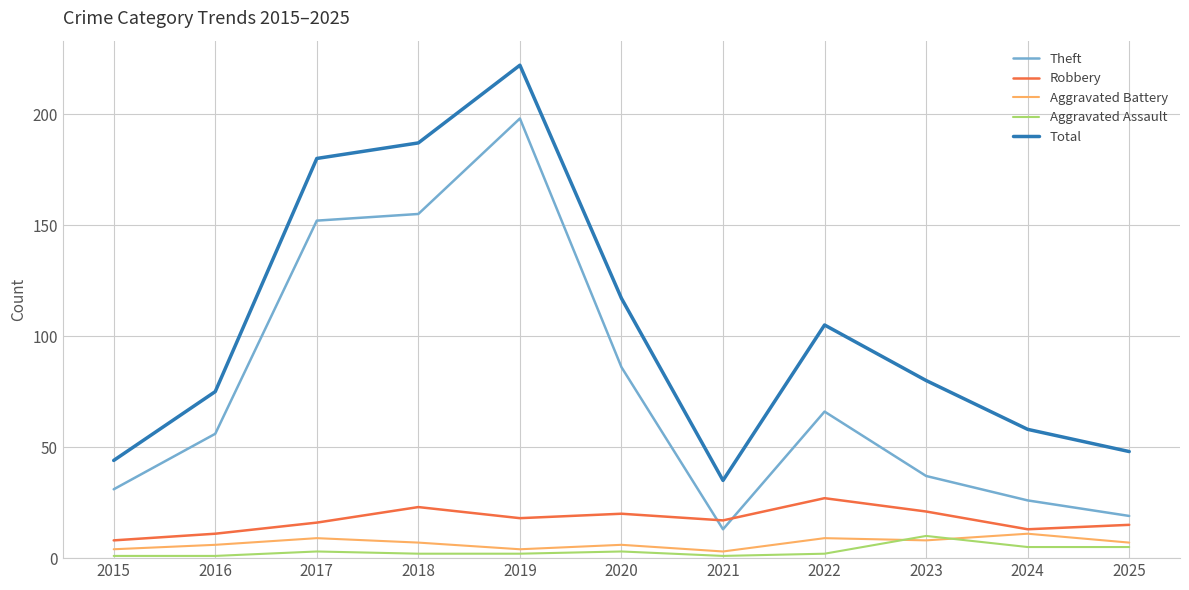

How many values in the Robbery series are below 17?

5